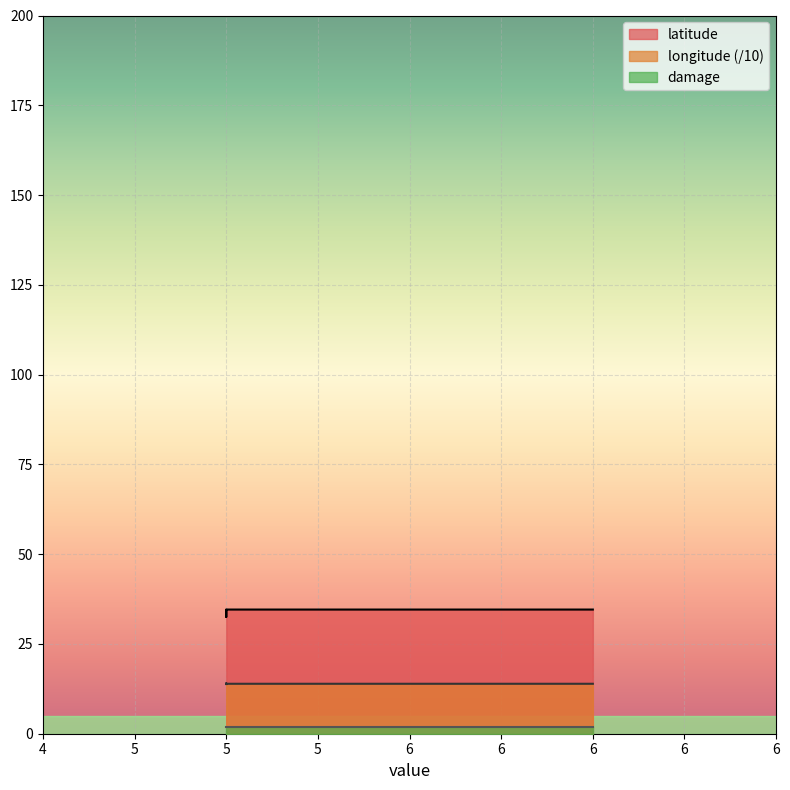

Read the latitude value at 5.

34.5